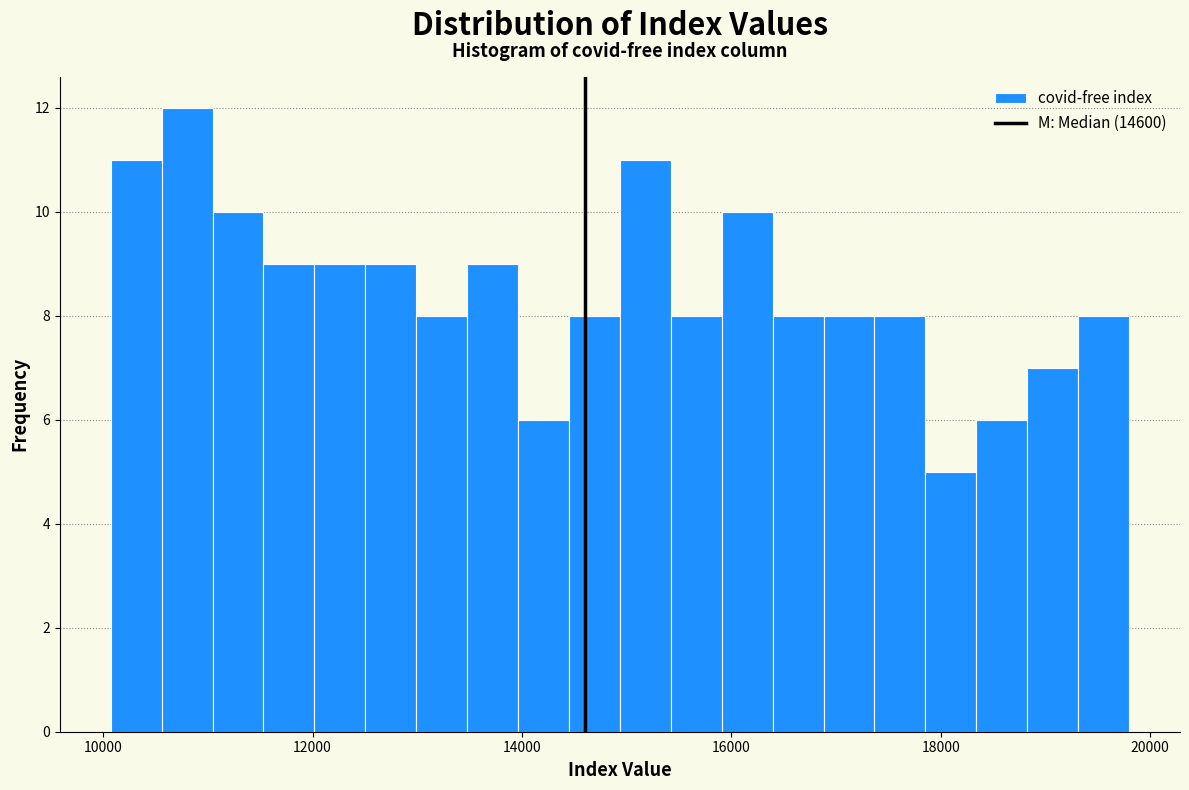

Around what value on the x-axis is the tallest bar? Give the approximate position of its centre, as read against the axis.

10800